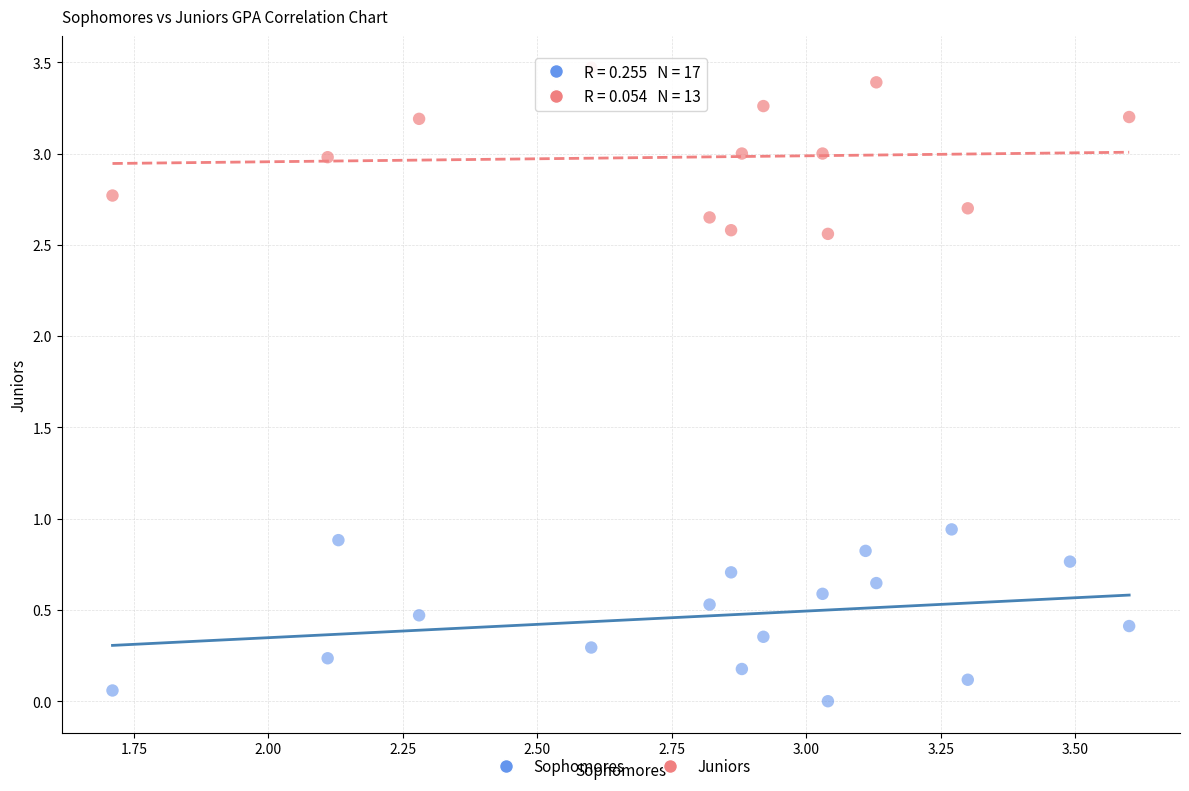

Which series contains the highest Y value?

Juniors